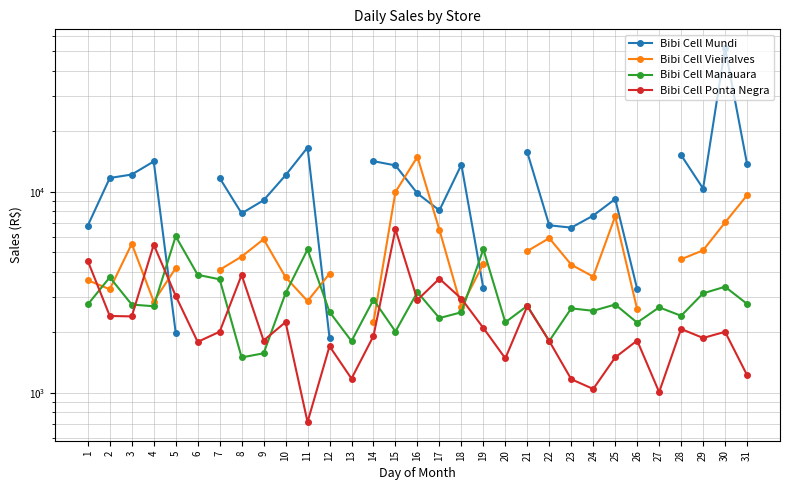

Which series has the largest range (max minus min)?

Bibi Cell Mundi